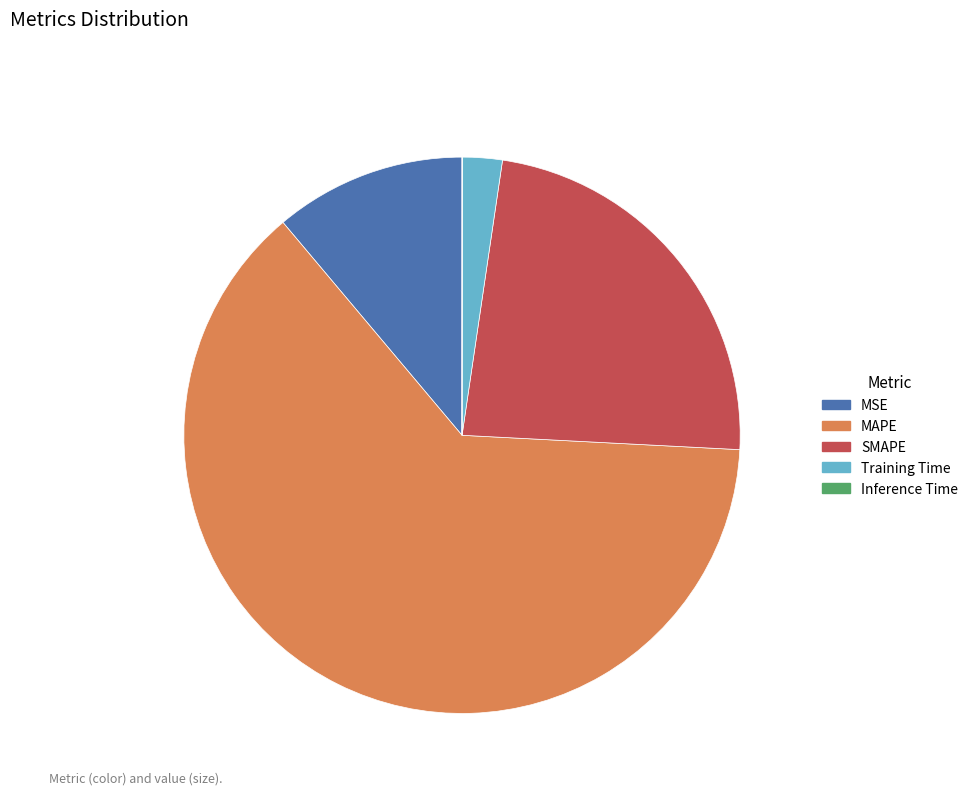

Which slice is the largest?

MAPE